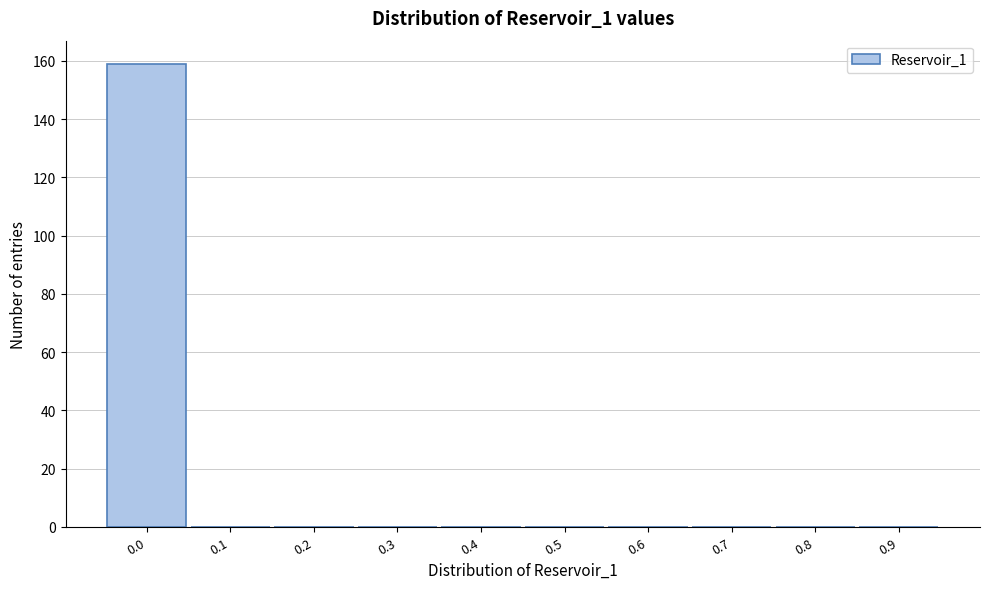

Reading left to right, transcribe all the data shown in this chart.

0.0=159	0.1=0	0.2=0	0.3=0	0.4=0	0.5=0	0.6=0	0.7=0	0.8=0	0.9=0